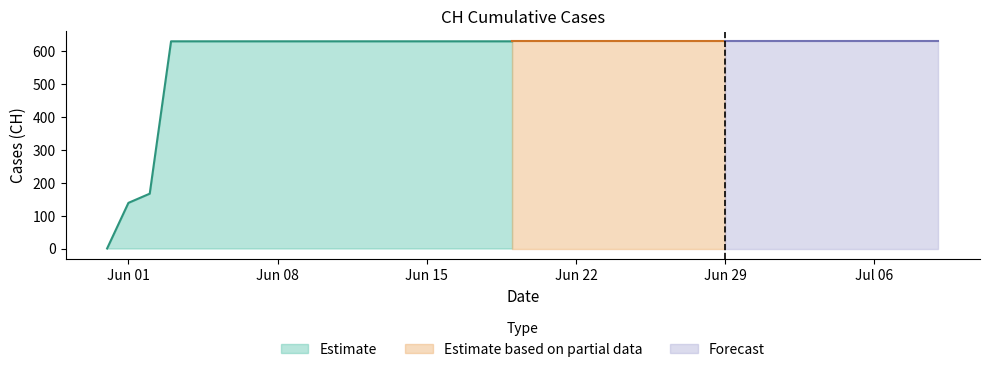

The value at 2020-06-12 is 631. True or false?

True